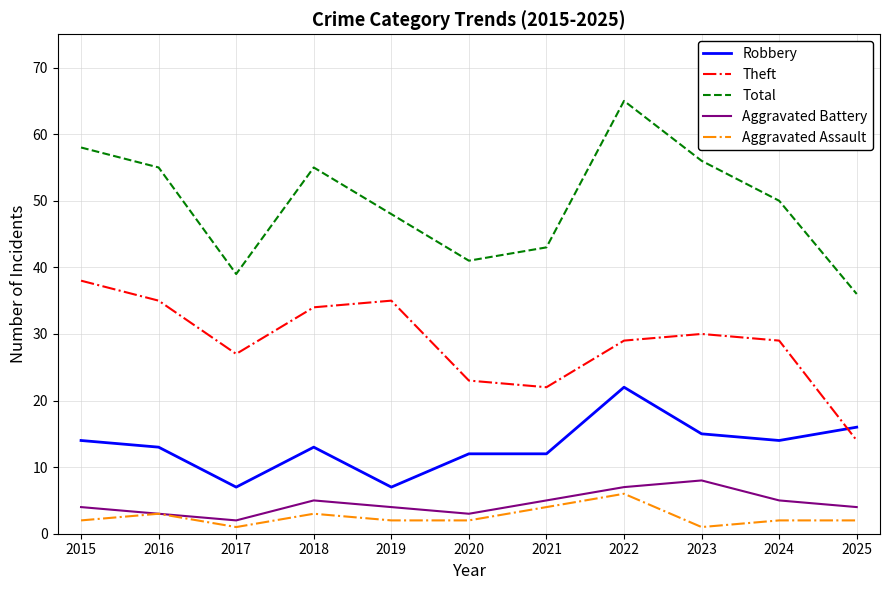

At which category does Robbery reach its first local valley?

2017